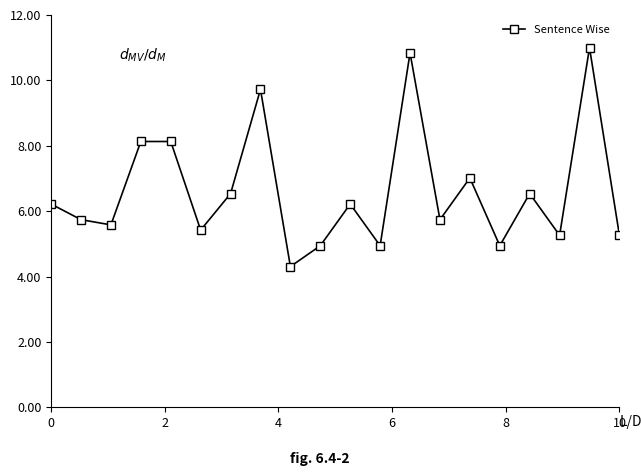

True or false: the data has more than 1 interior local peaks.

True